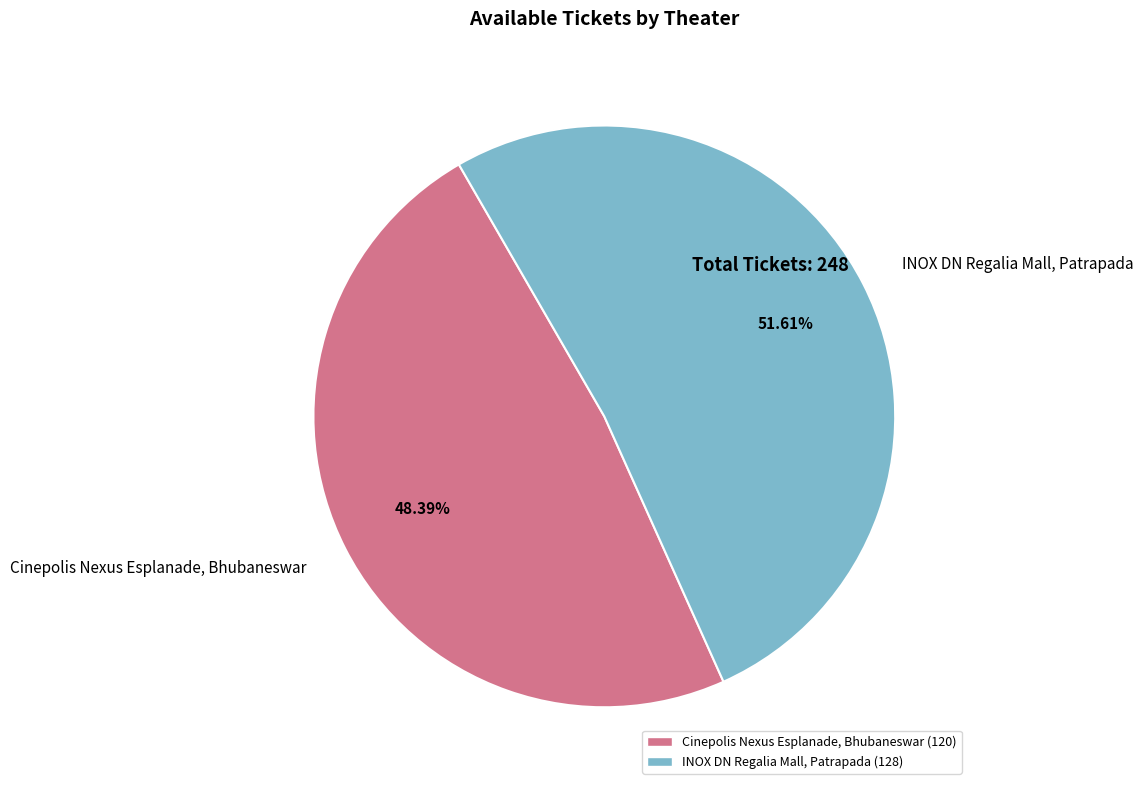

To the nearest percent, what percentage of the pie is INOX DN Regalia Mall, Patrapada?

52%